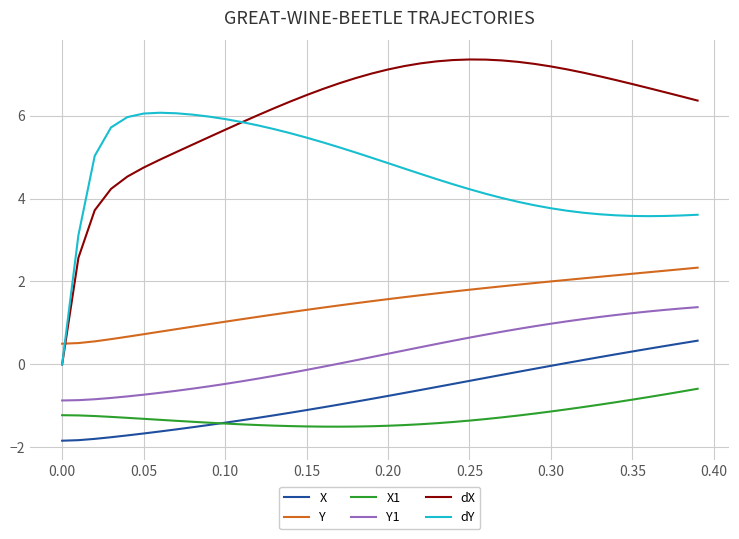

What is the minimum value for X1?

-1.5